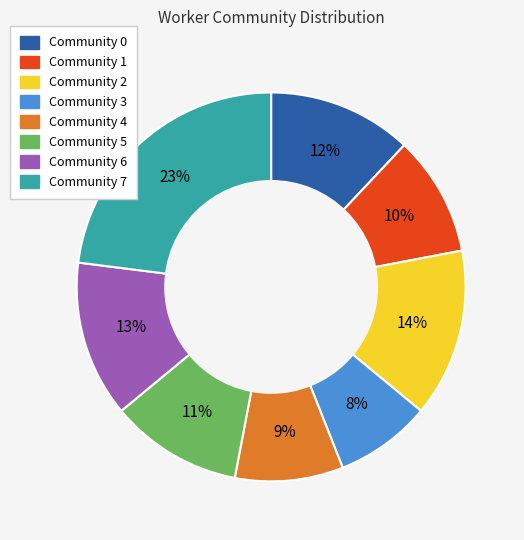

Rank the categories by value from highest to lowest.

Community 7, Community 2, Community 6, Community 0, Community 5, Community 1, Community 4, Community 3